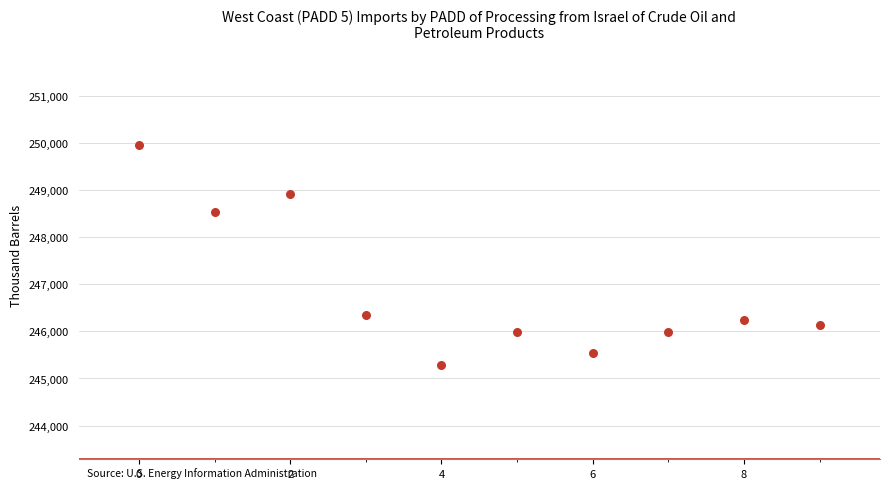

What is the average Y value?

246894